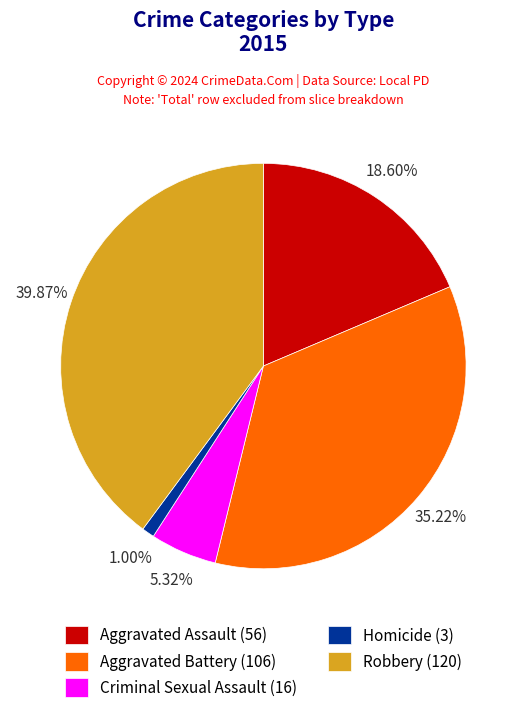

Which category has the smallest portion of the pie?

Homicide